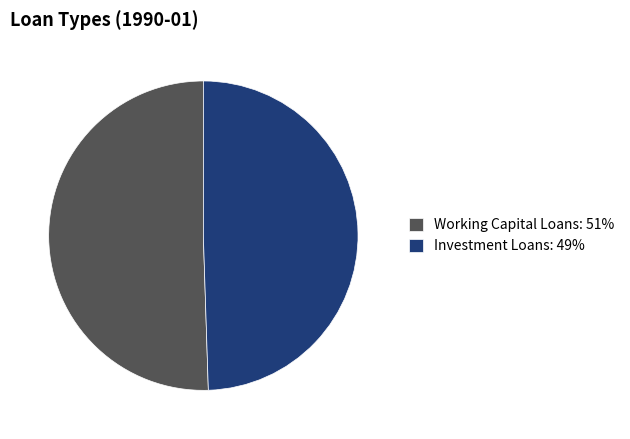

Which slice is the largest?

Working Capital Loans: 51%